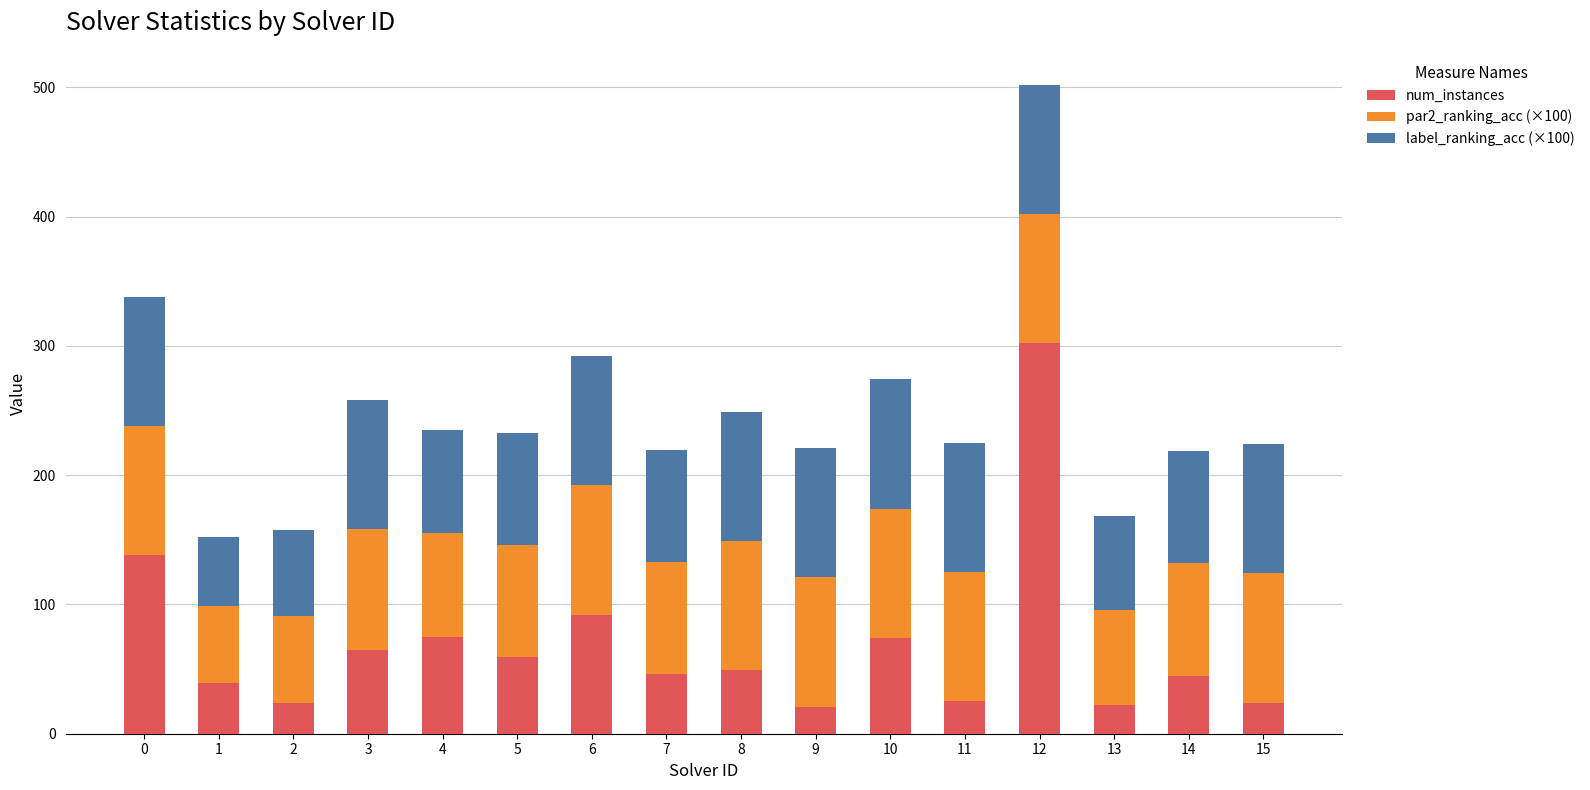

What is the sum of all num_instances values?

1100.0